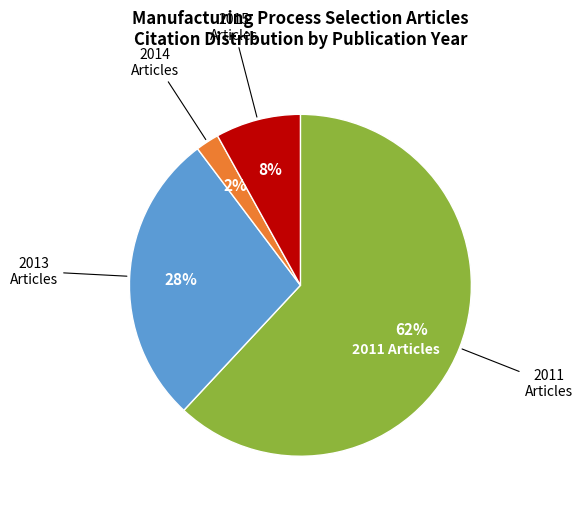

How many segments does this pie chart have?

4